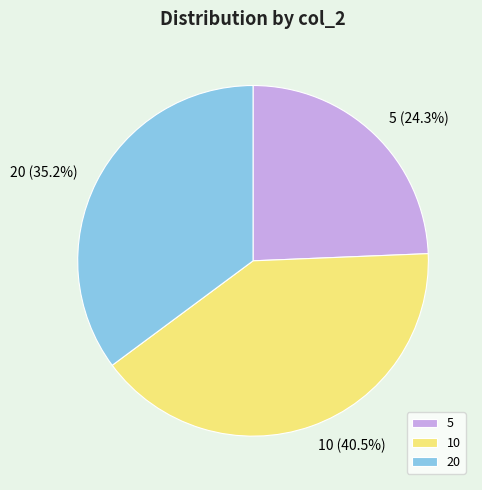

Which has a higher value, 20 or 10?

10